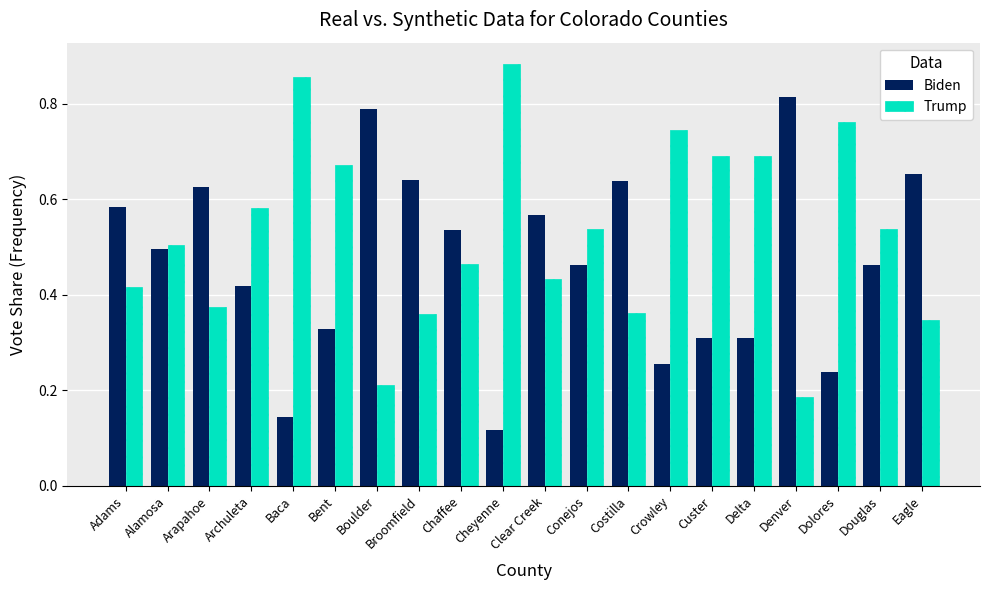

Rank the series at Custer from highest to lowest value.

Trump, Biden